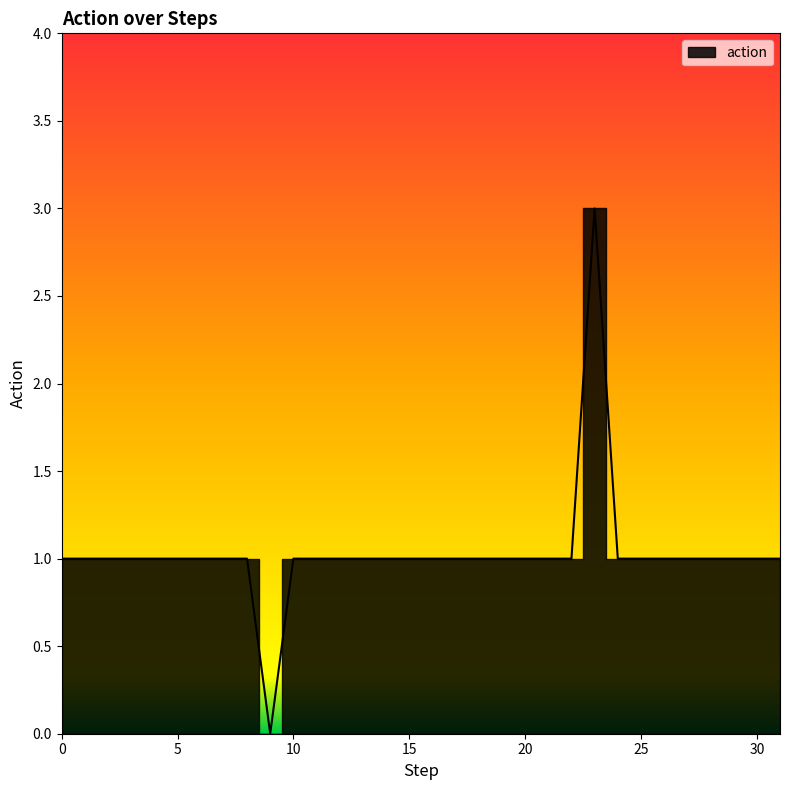

Reading left to right, list all the values displayed in this chart.

0=1	1=1	2=1	3=1	4=1	5=1	6=1	7=1	8=1	9=0	10=1	11=1	12=1	13=1	14=1	15=1	16=1	17=1	18=1	19=1	20=1	21=1	22=1	23=3	24=1	25=1	26=1	27=1	28=1	29=1	30=1	31=1